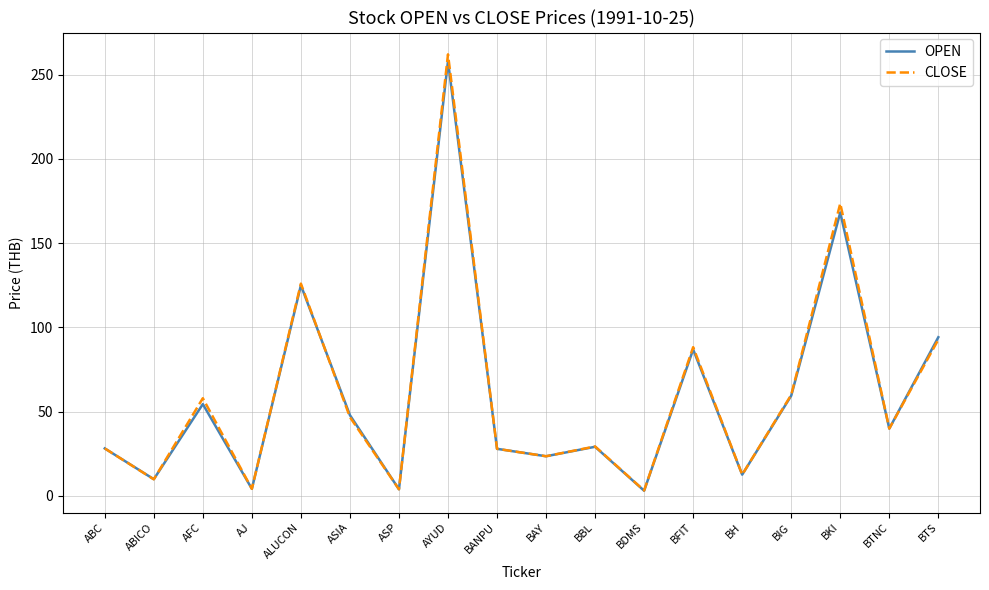

How many lines are shown in the chart?

2